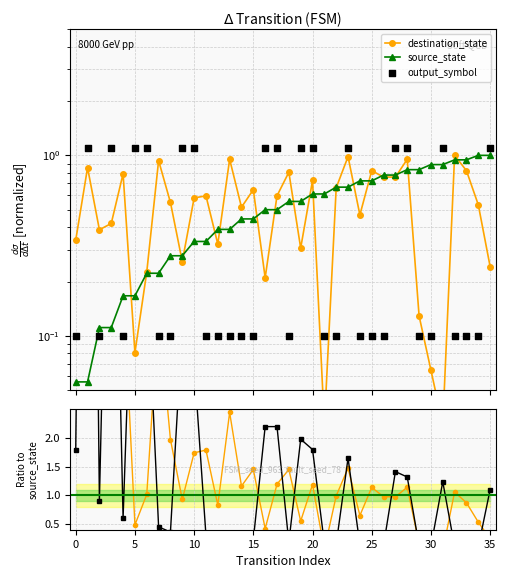

Is the value of source_state at 35 greater than the value of output_symbol at 20?

No